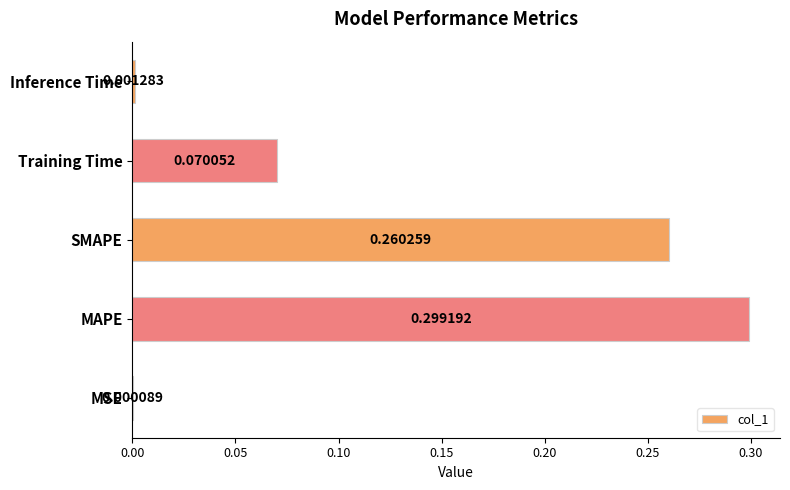

Between SMAPE and Inference Time, which is larger?

SMAPE